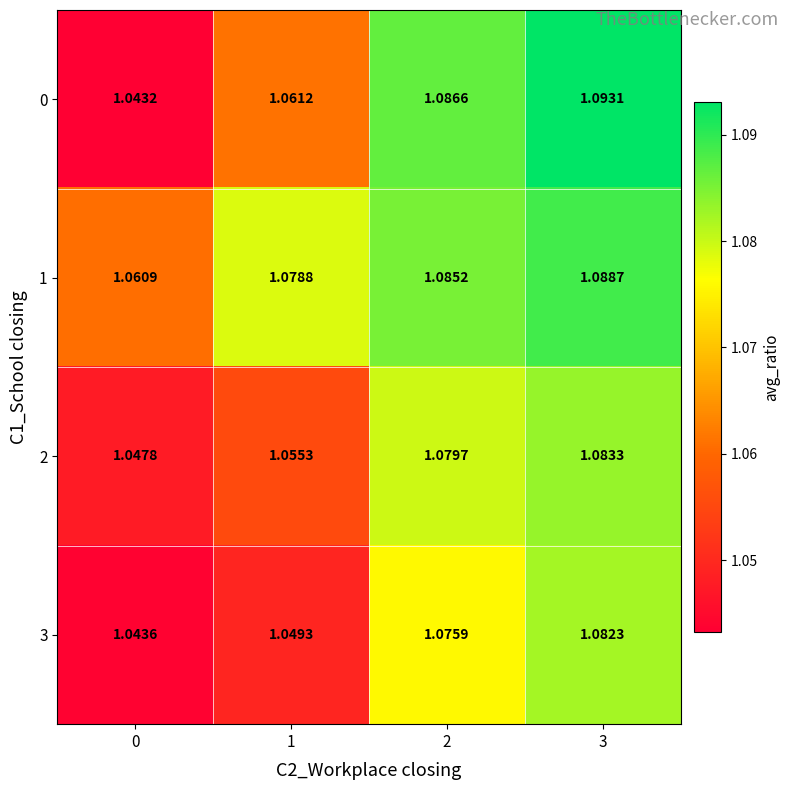

Is the value of 2 at 2 greater than the value of 3 at 1?

Yes